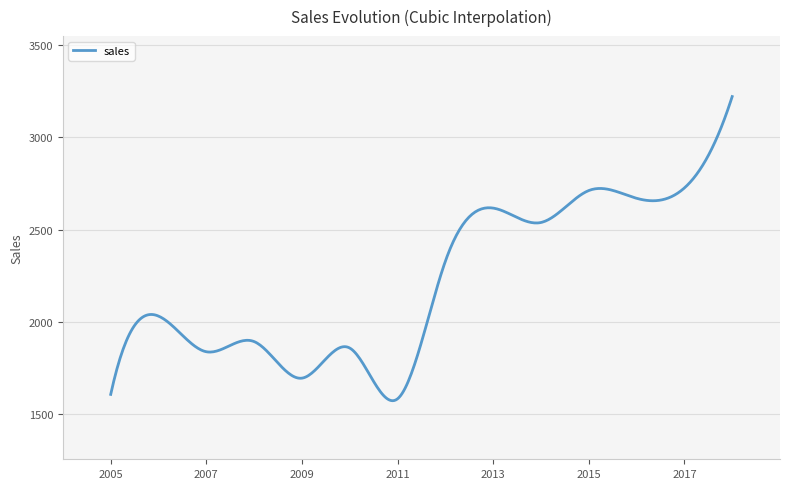

What is the difference between the maximum and minimum values?

1647.2